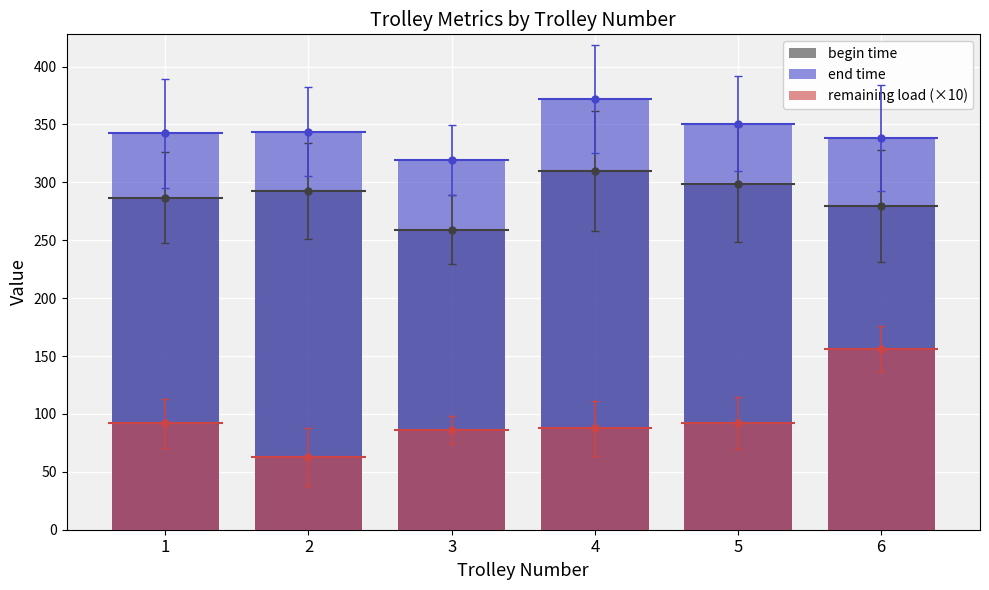

Reading left to right, transcribe all the data shown in this chart.

begin time: 286.9	292.5	259.2	309.8	298.6	279.5
end time: 342.5	343.8	318.9	372.0	350.8	338.4
remaining load (×10): 91.8	62.5	86.1	87.6	92.1	156.1